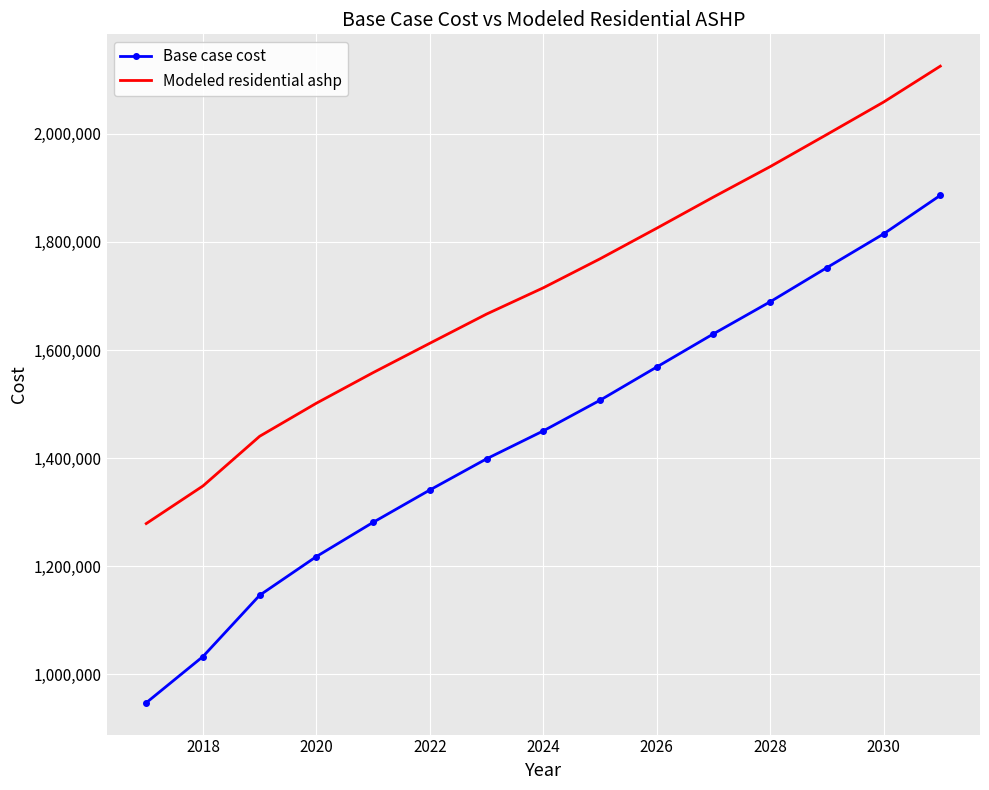

List the series in order of their overall mean, highest first.

Modeled residential ashp, Base case cost